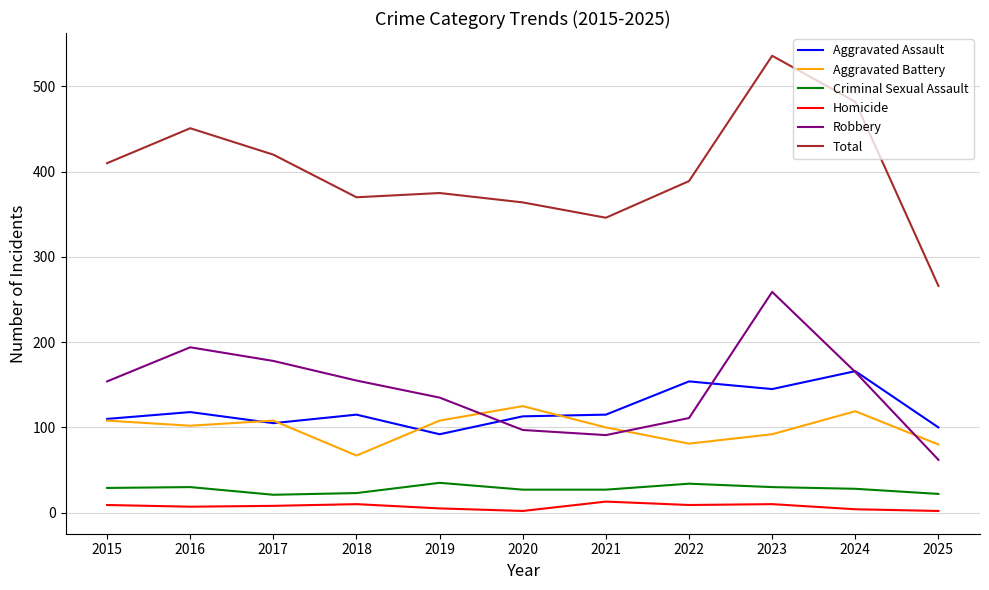

Count the number of categories in the chart.

11